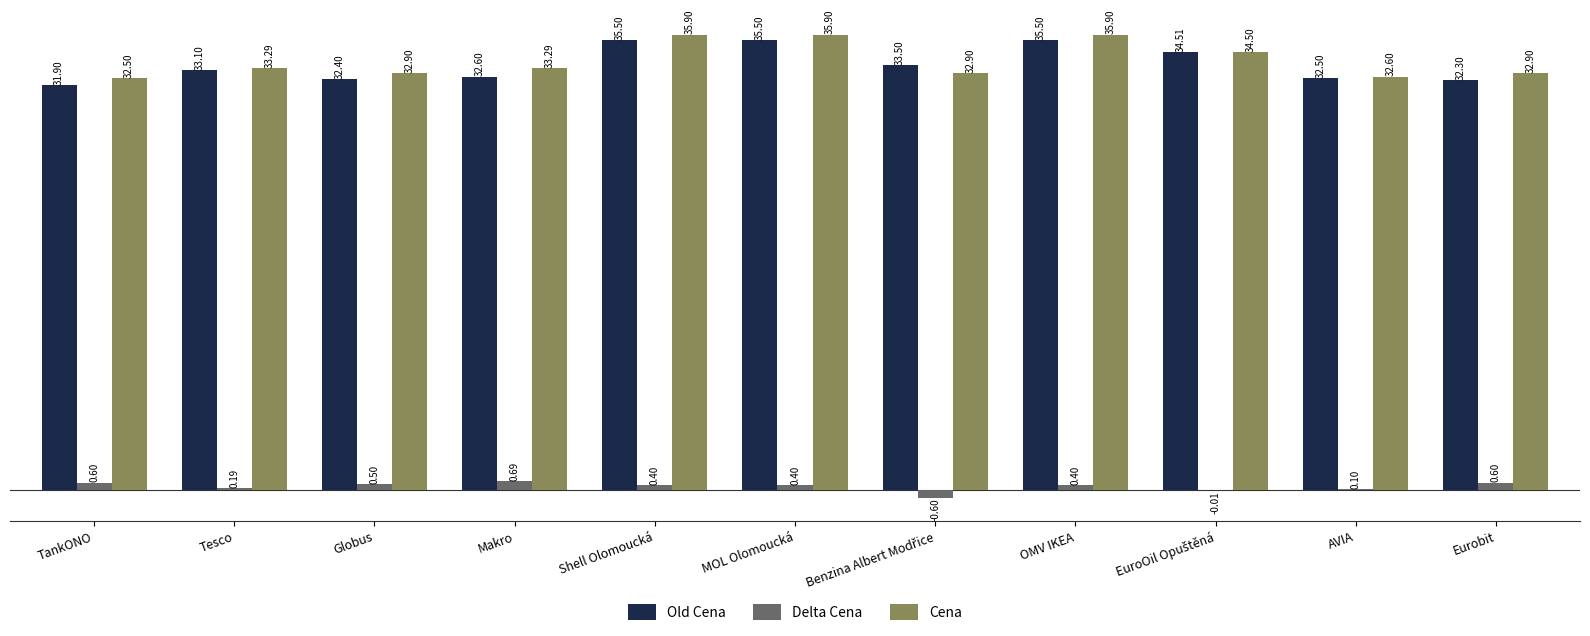

Read the Old Cena value at TankONO.

31.9